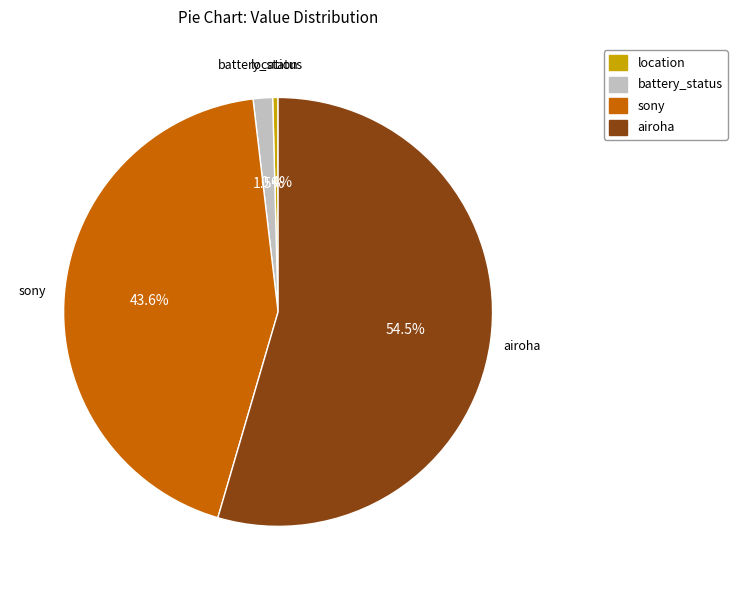

Is it true that location is 0% of the pie?

True